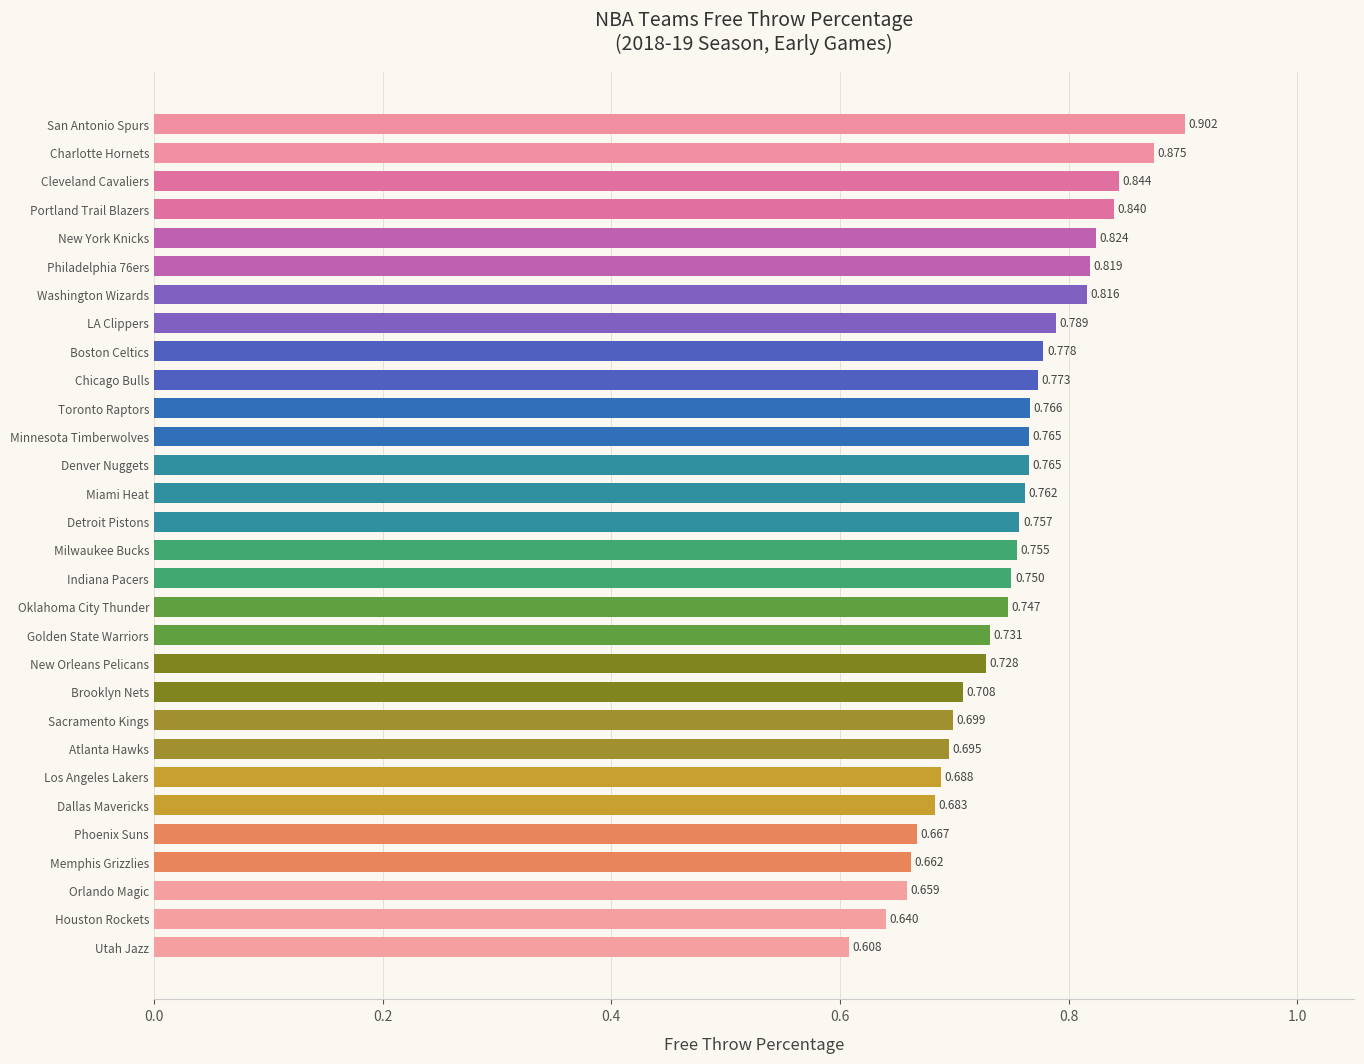

At which label is the value closest to 0?

Utah Jazz